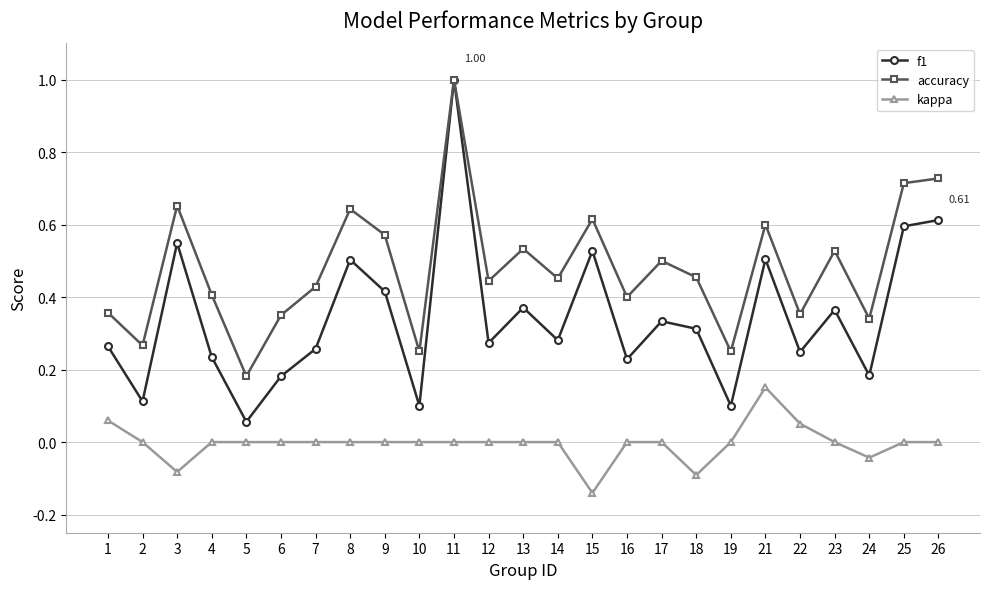

Rank the series at 8 from lowest to highest value.

kappa, f1, accuracy